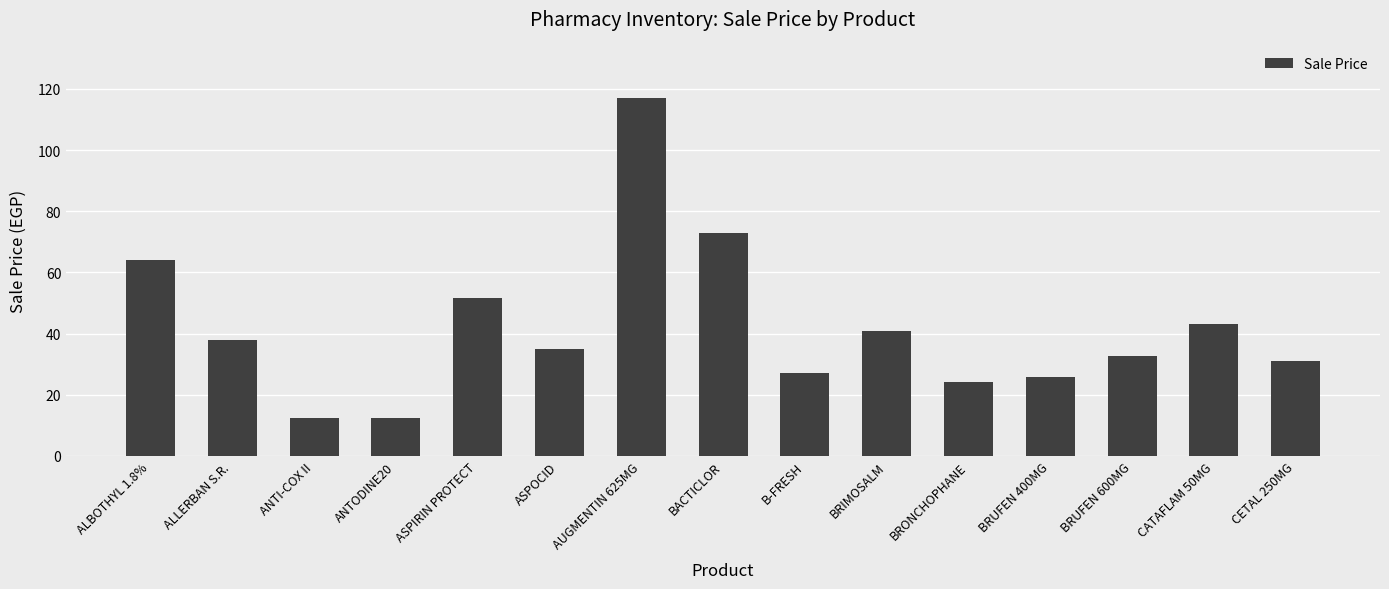

How many categories are shown in the chart?

15